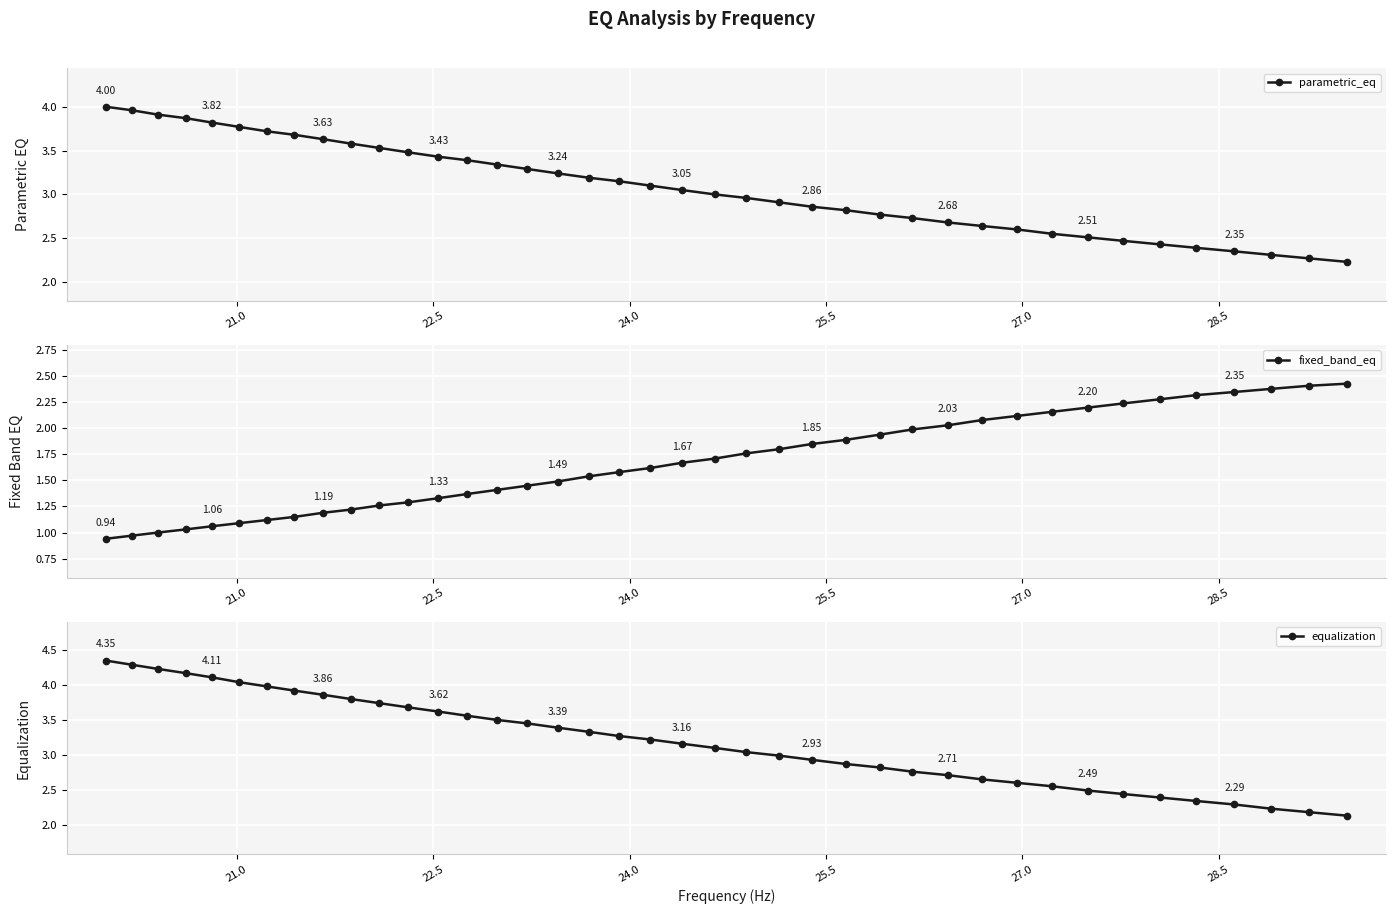

True or false: equalization and fixed_band_eq cross at least once.

True